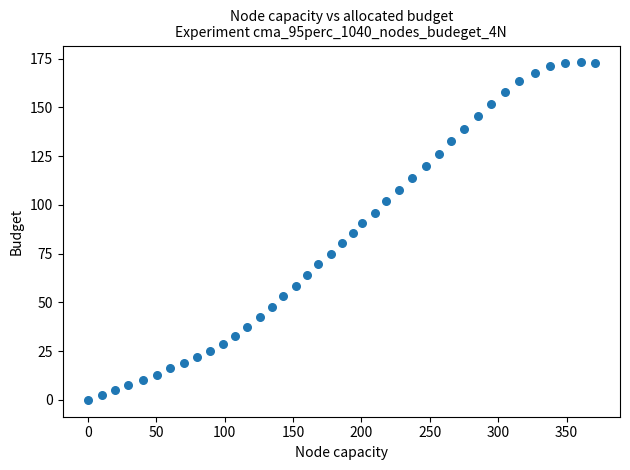

What is the range of Y values (max minus min)?

173.0